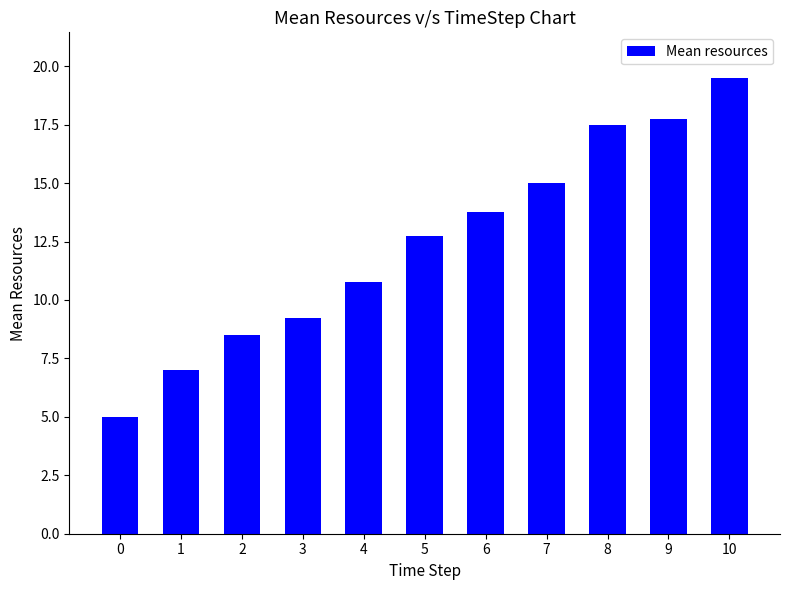

What is the average value?

12.4